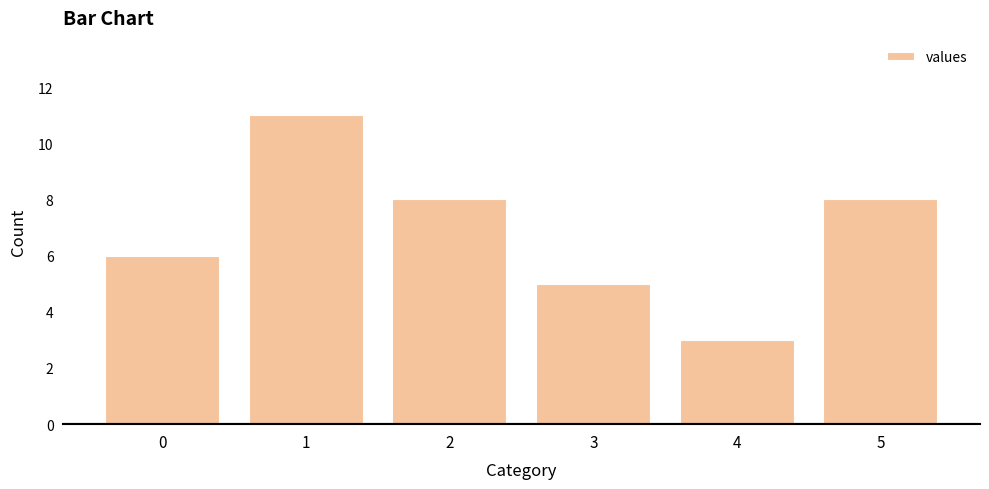

What is the value of the 4th bar from the left?

5